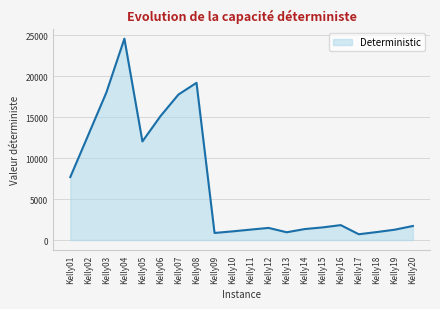

True or false: there are more than 0 points higher than both neighbors.

True